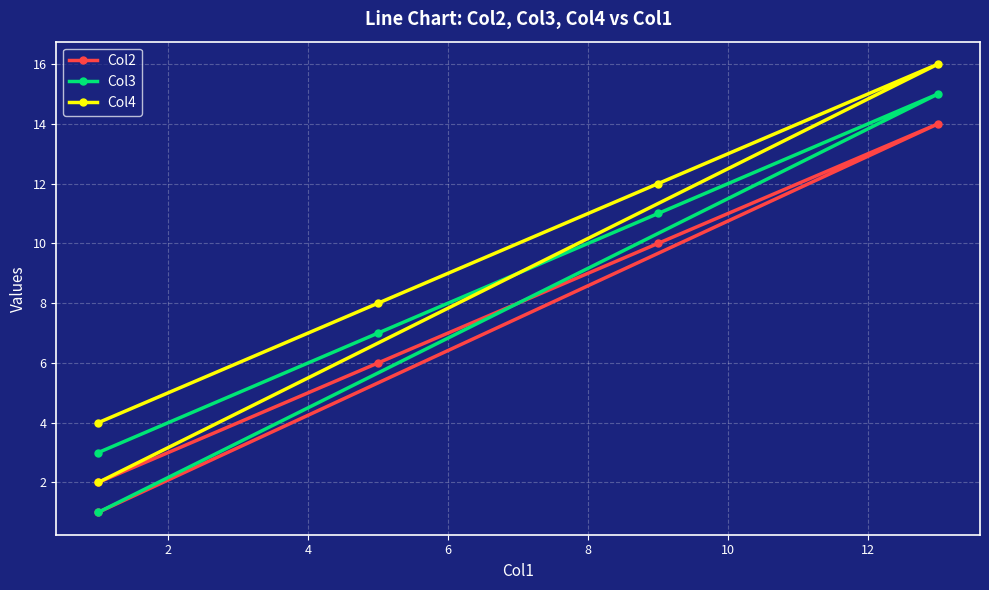

What is the difference between the highest and lowest values at 4?

2